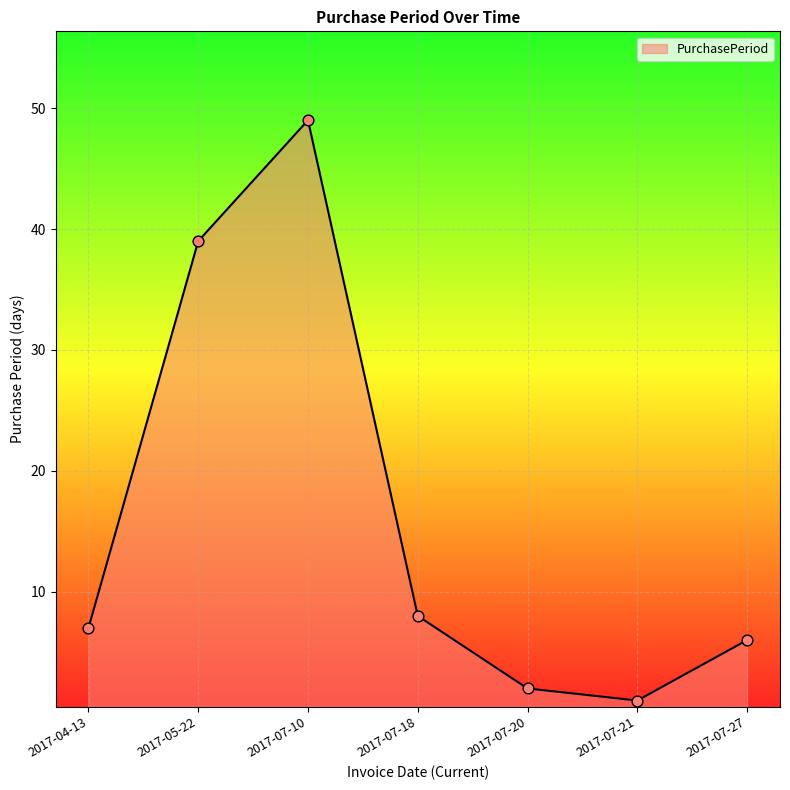

What is the change in value from 2017-07-20 to 2017-07-27?

+4